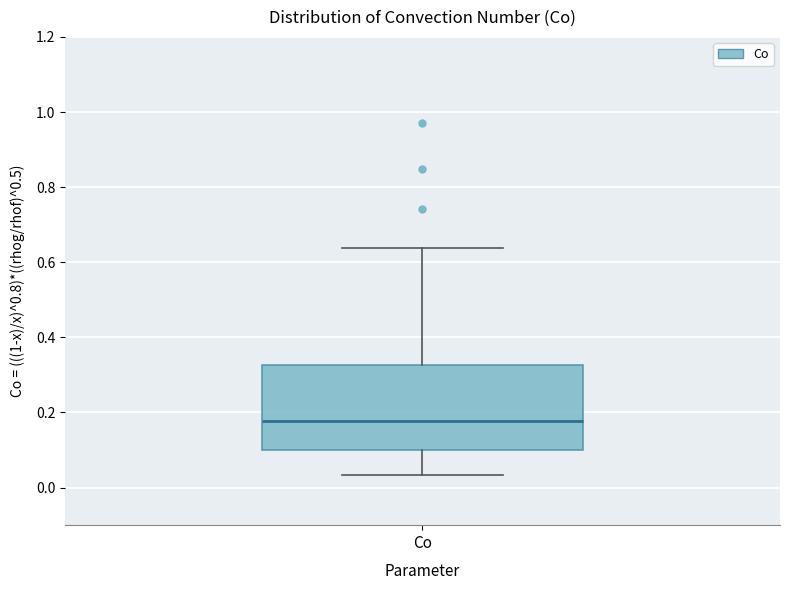

Where does the lower whisker of the box for Co end on the y-axis? The values are not printed on the chart, so give them approximately, as read against the axis.

0.04